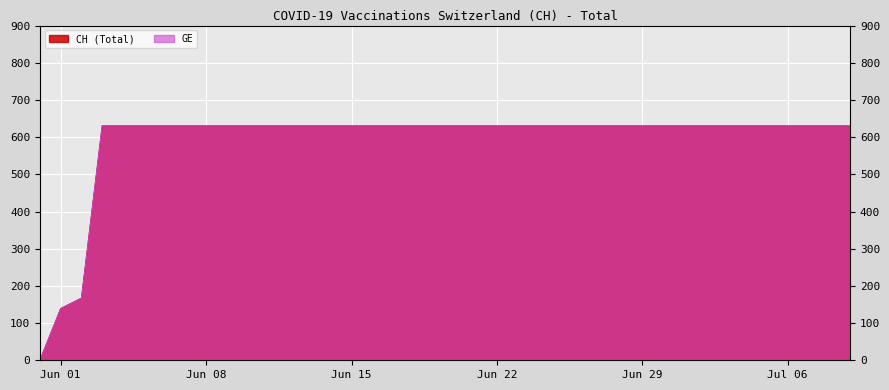

What is the sum of all GE values?

23653